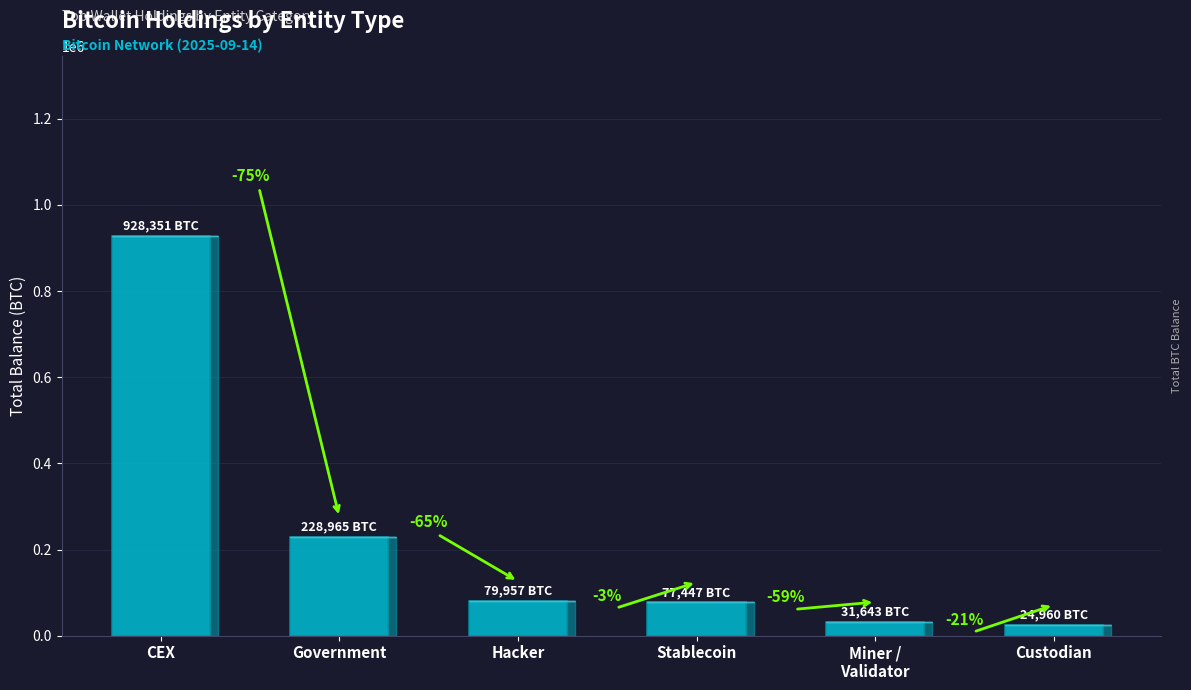

Which category has the highest value across all series?

CEX